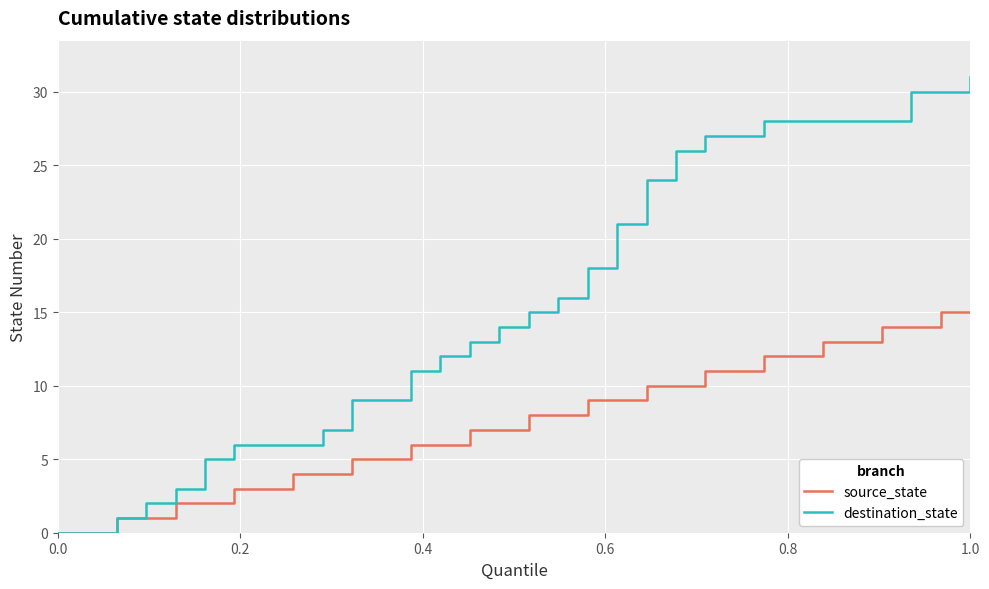

Which series has the largest total across all categories?

destination_state